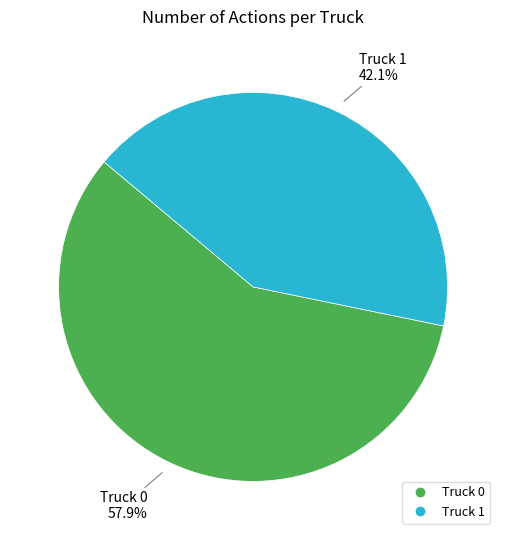

How much of the chart is everything except Truck 1?

57.9%